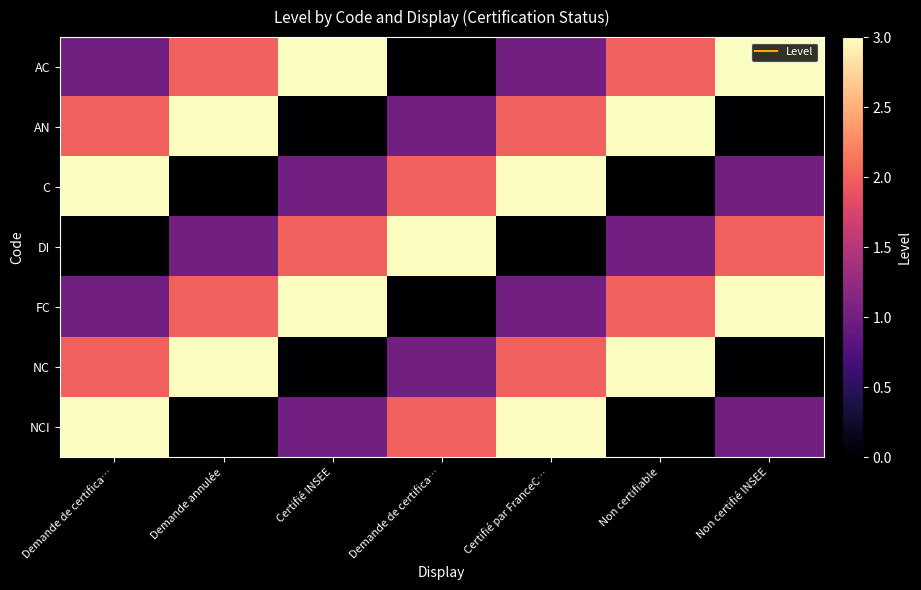

Which series has the largest range (max minus min)?

AC